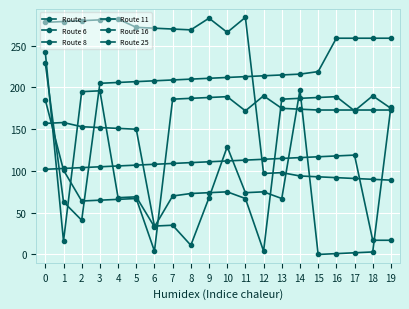

The value of Route 6 at 16 is 49. True or false?

False